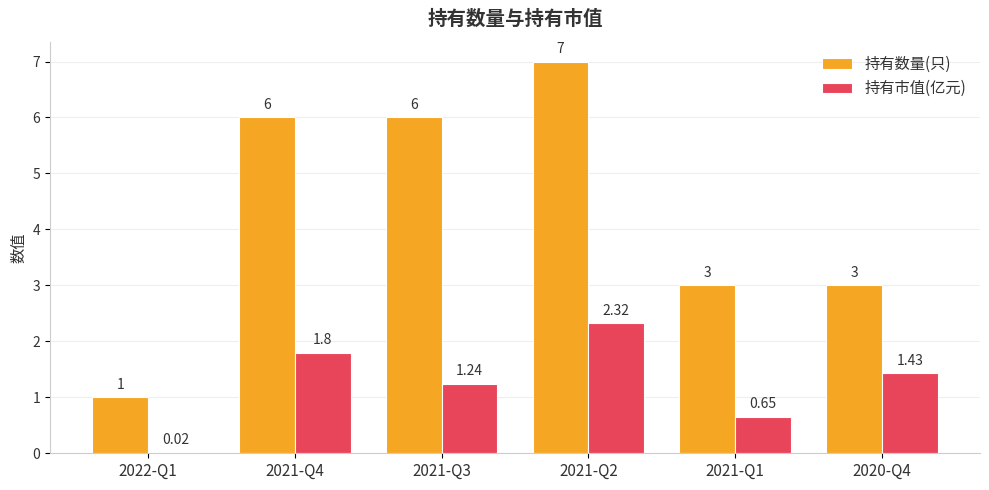

What is the sum of all 持有数量(只) values?

26.0